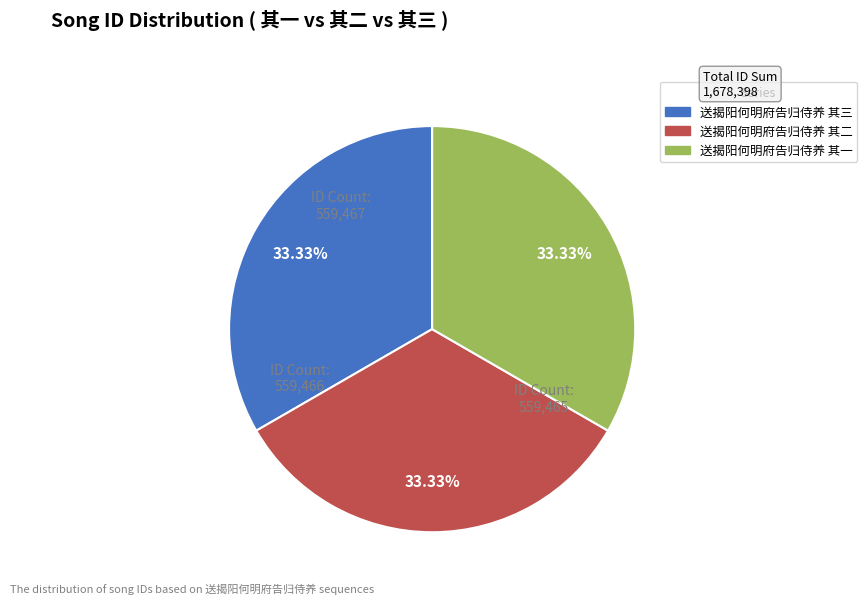

Is 送揭阳何明府告归侍养 其一 the majority of the pie?

No